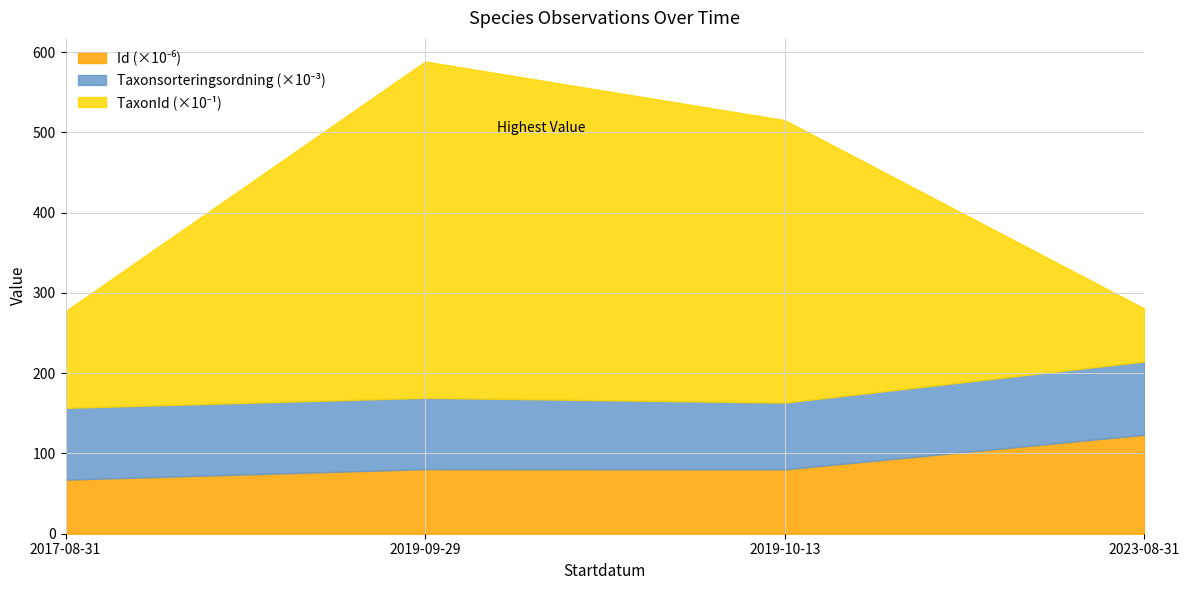

What is the difference between the maximum and second lowest values in the TaxonId series?

2984